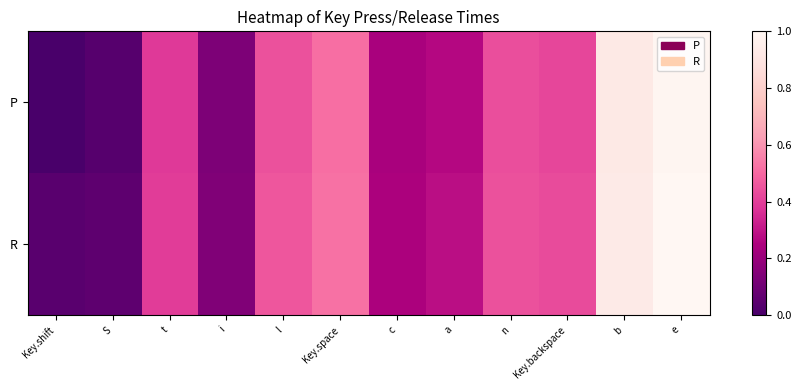

Reading right to left, transcribe all the data shown in this chart.

P: e=1.0	b=0.9	Key.backspace=0.4	n=0.4	a=0.3	c=0.2	Key.space=0.5	l=0.4	i=0.1	t=0.4	S=0.0	Key.shift=0.0
R: e=1.0	b=0.9	Key.backspace=0.4	n=0.4	a=0.3	c=0.2	Key.space=0.5	l=0.5	i=0.1	t=0.4	S=0.1	Key.shift=0.0